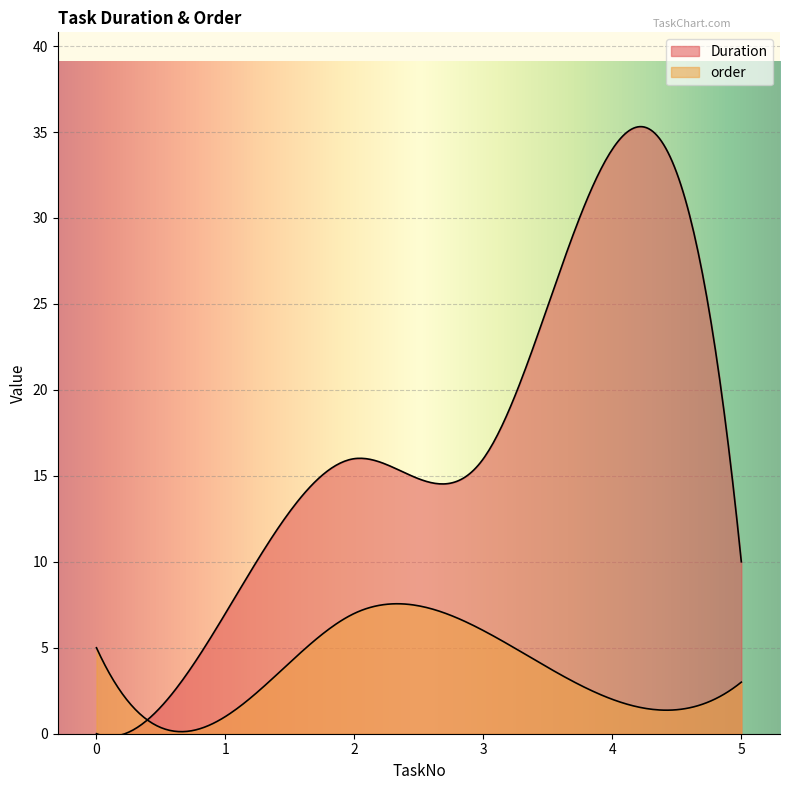

What is the sum of all Duration values?

83